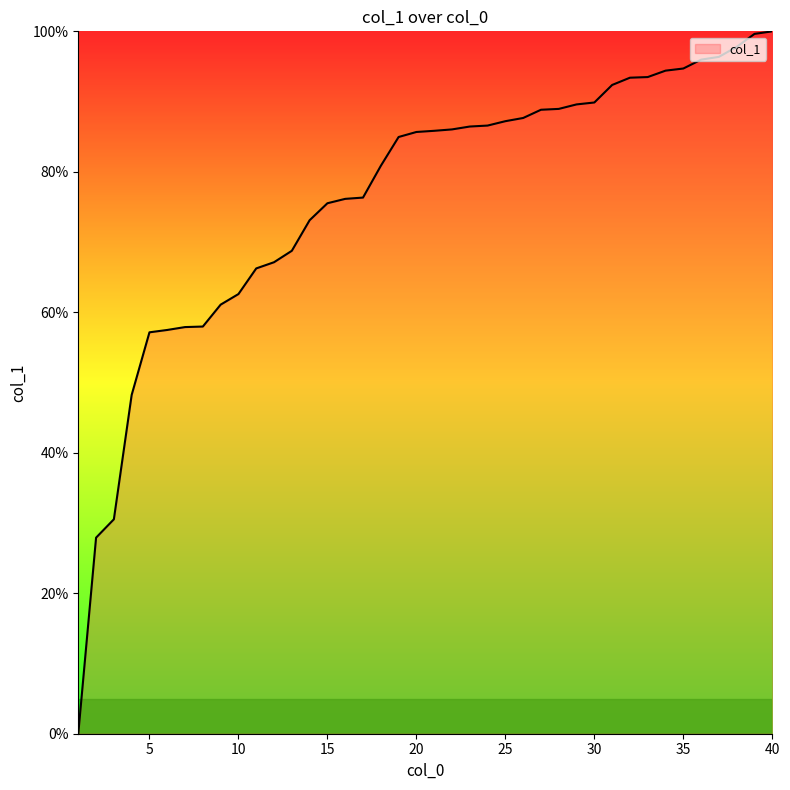

What is the difference between the maximum and minimum values?

100.0